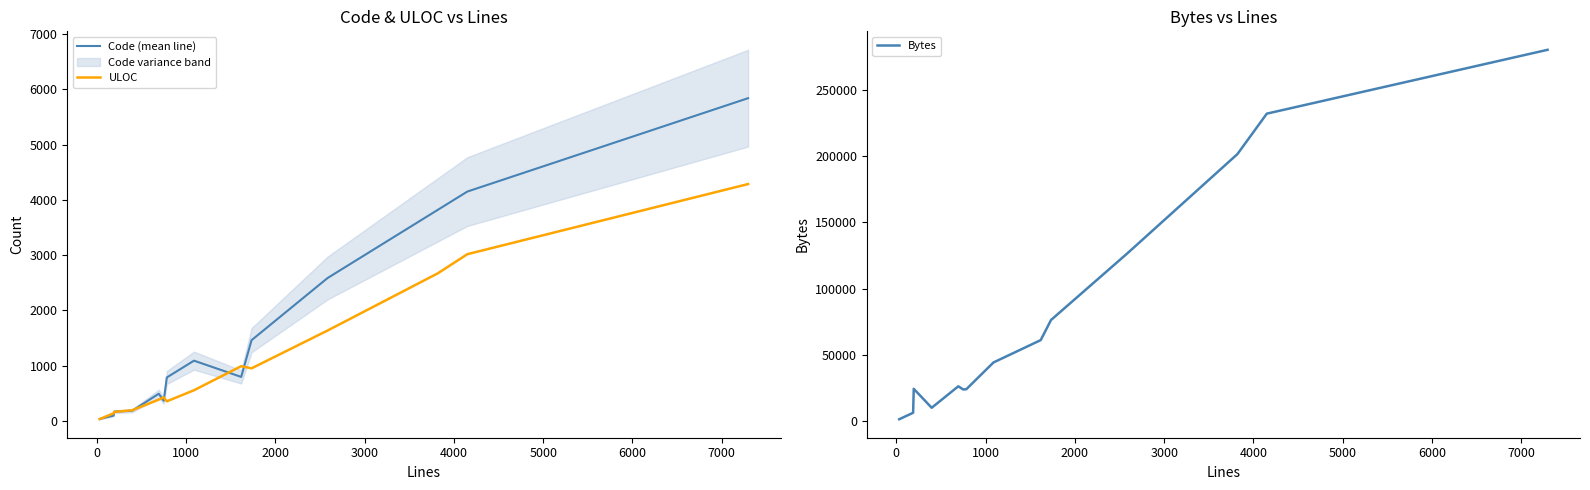

What is the maximum value for ULOC?

4286